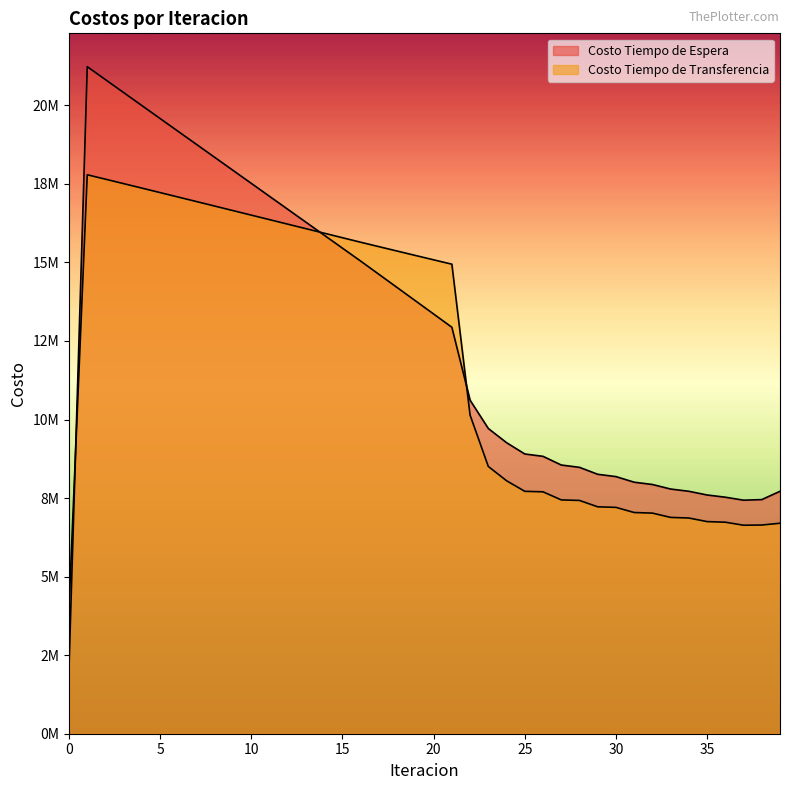

Reading left to right, what are all the values shown in this chart?

Costo Tiempo de Espera: 0=2122973.0	1=21229730.3	2=20816576.6	3=20403581.2	4=19990718.9	5=19577968.5	6=19165312.0	7=18752733.7	8=18340219.7	9=17927757.7	10=17515336.1	11=17102944.6	12=16690573.0	13=16278211.6	14=15865851.0	15=15453481.4	16=15041093.0	17=14620745.3	18=14200192.3	19=13779341.4	20=13358087.5	21=12936306.6	22=10614865.1	23=9714007.7	24=9263169.0	25=8903304.7	26=8828364.9	27=8552298.1	28=8477930.8	29=8257072.8	30=8183434.5	31=8005175.9	32=7932507.8	33=7787664.8	34=7715948.7	35=7598450.6	36=7527750.6	37=7433028.7	38=7451359.3	39=7716143.1
Costo Tiempo de Transferencia: 0=4020230.6	1=17789890.3	2=17648493.6	3=17506600.1	4=17364290.3	5=17221631.5	6=17078681.5	7=16935490.3	8=16792101.9	9=16648555.8	10=16504888.1	11=16361132.1	12=16217319.5	13=16073480.8	14=15929645.9	15=15785844.9	16=15642108.6	17=15501785.5	18=15361689.5	19=15221921.8	20=15082597.5	21=14943852.4	22=10140079.4	23=8505592.5	24=8051616.7	25=7715080.5	26=7699045.5	27=7442022.1	28=7424725.0	29=7221970.5	30=7203833.6	31=7040129.9	32=7021269.9	33=6884564.2	34=6865364.8	35=6751326.7	36=6731927.3	37=6635875.1	38=6642235.4	39=6698999.4